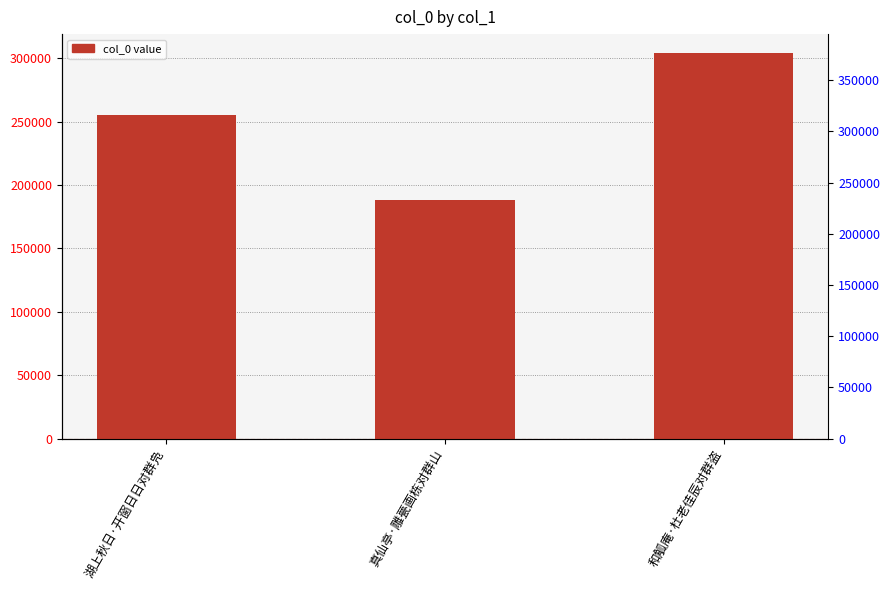

Rank the categories by value from highest to lowest.

和觚庵·杜老佳辰对群盗, 湖上秋日·开窗日日对群凫, 真仙亭·雕甍画栋对群山